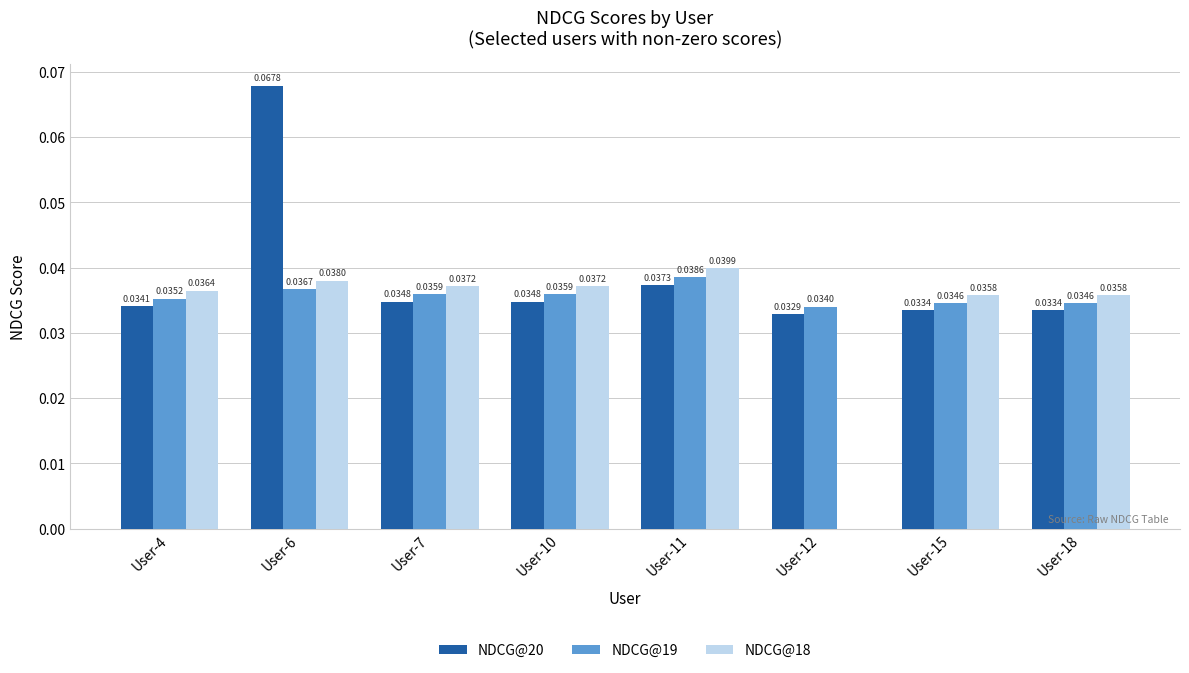

Between User-4 and User-12, which series saw the biggest shift?

NDCG@18